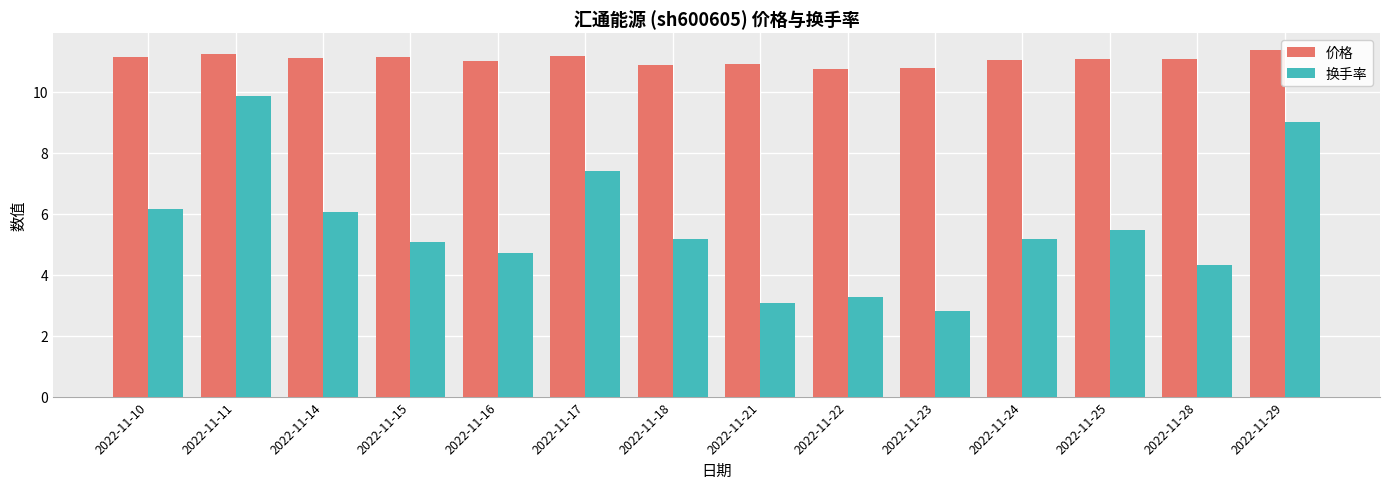

Are the bars horizontal?

No